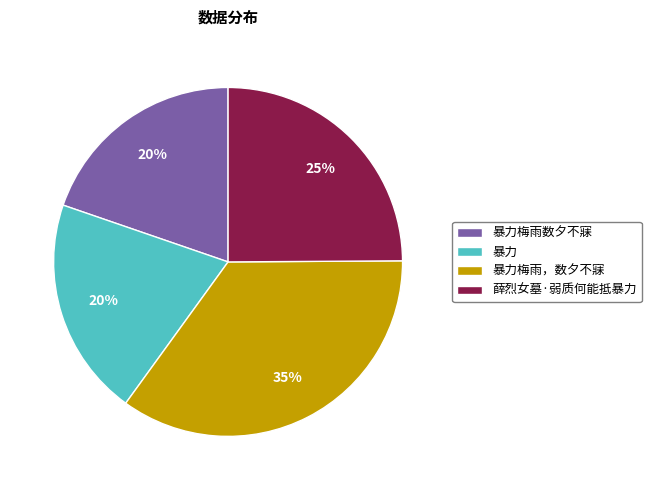

Combined, do 暴力梅雨，数夕不寐 and 薛烈女墓·弱质何能抵暴力 account for over 50%?

Yes